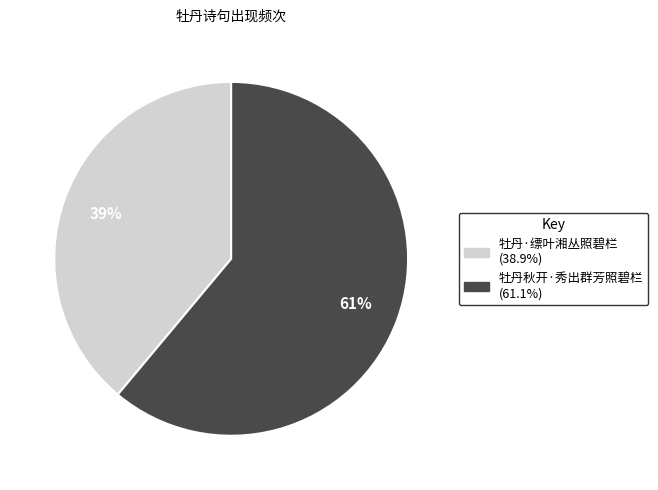

Combined, do 牡丹·缥叶湘丛照碧栏 and 牡丹秋开·秀出群芳照碧栏 account for over 50%?

Yes